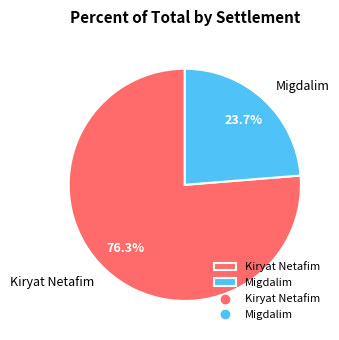

What is the ratio of the value at Migdalim to the value at Kiryat Netafim?

0.3